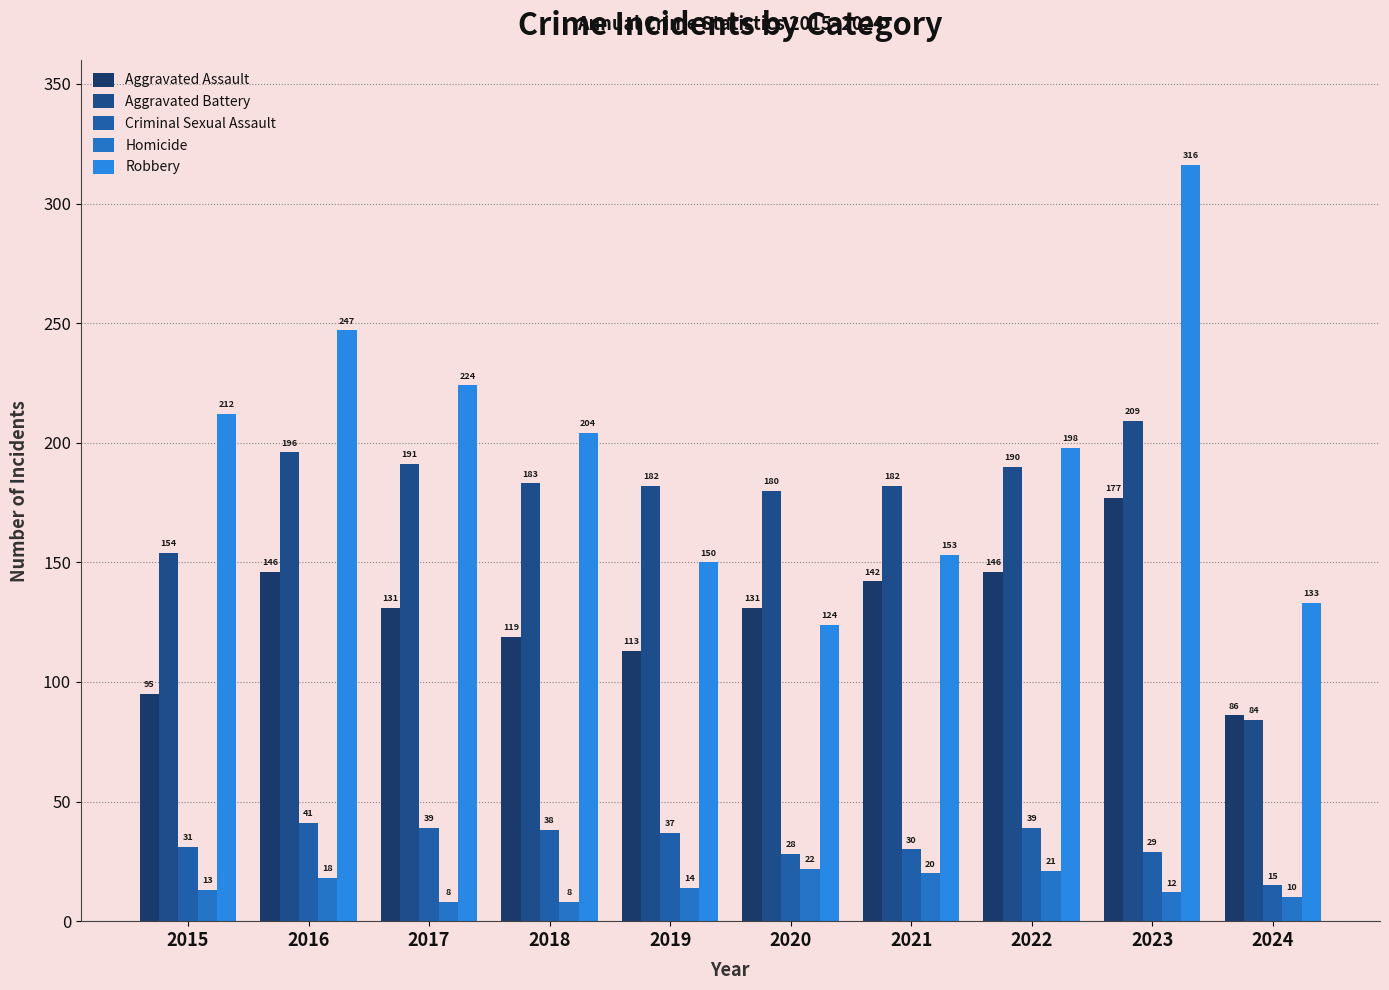

How many bars are there in each group?

5